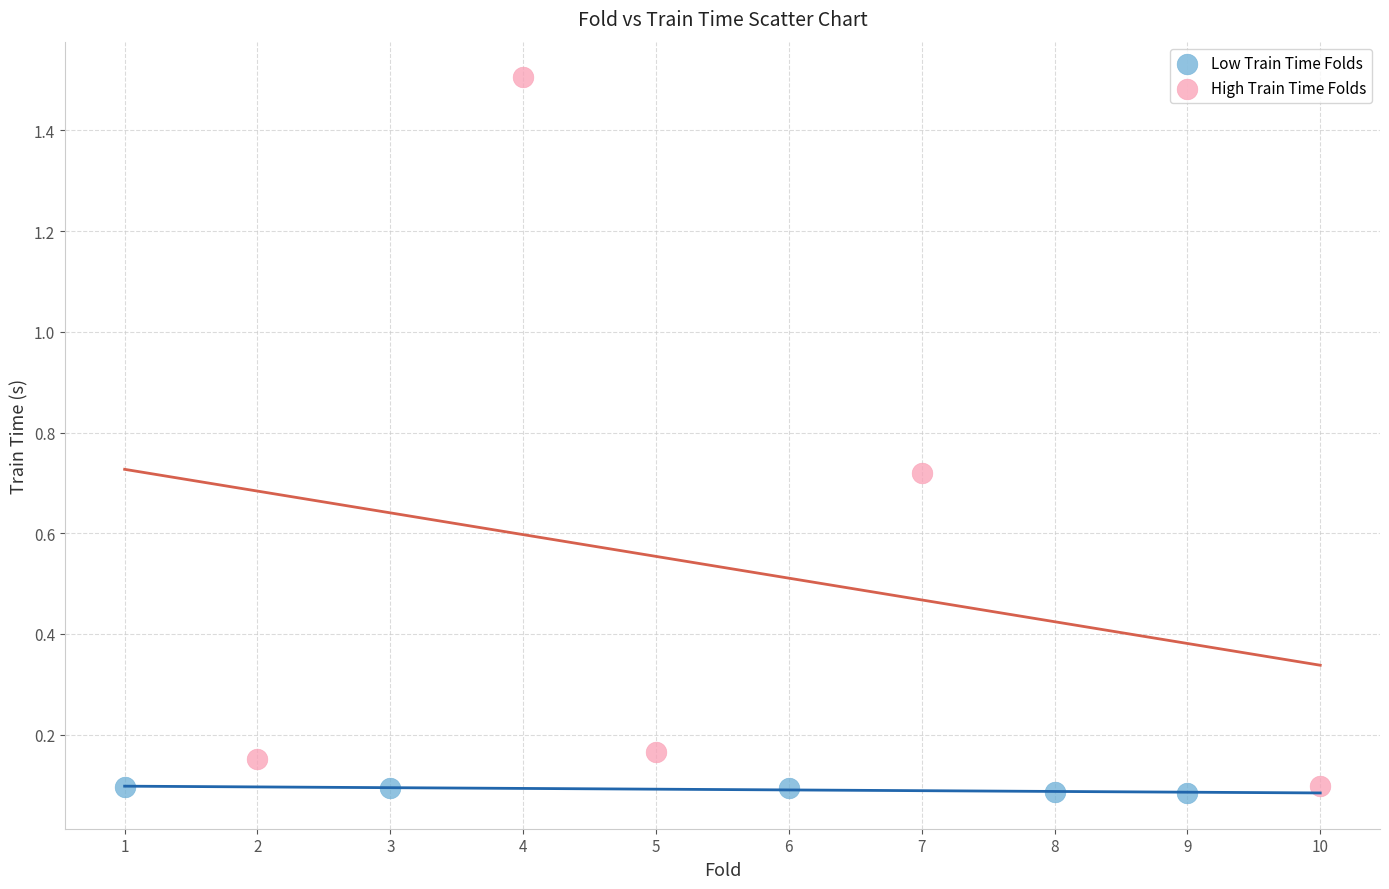

Which series contains the highest Y value?

High Train Time Folds